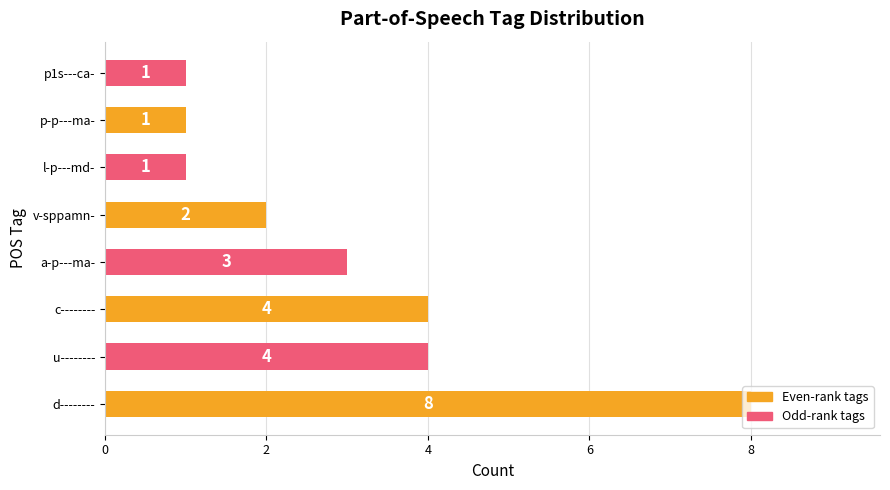

True or false: the data shows 2 at v-sppamn-.

True